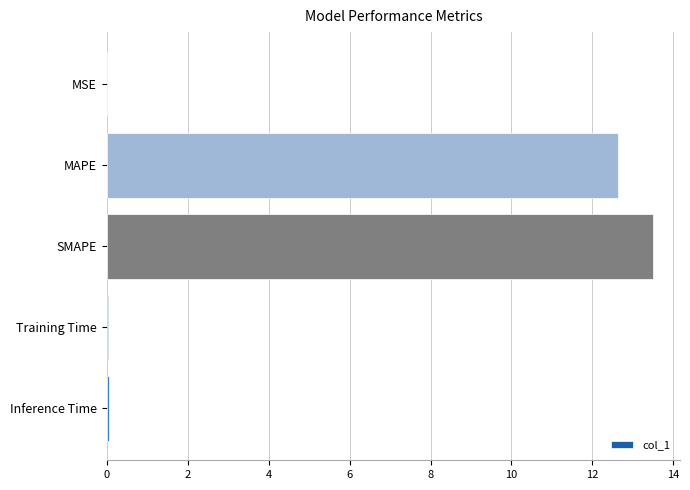

The value at Training Time is 0.0. True or false?

True